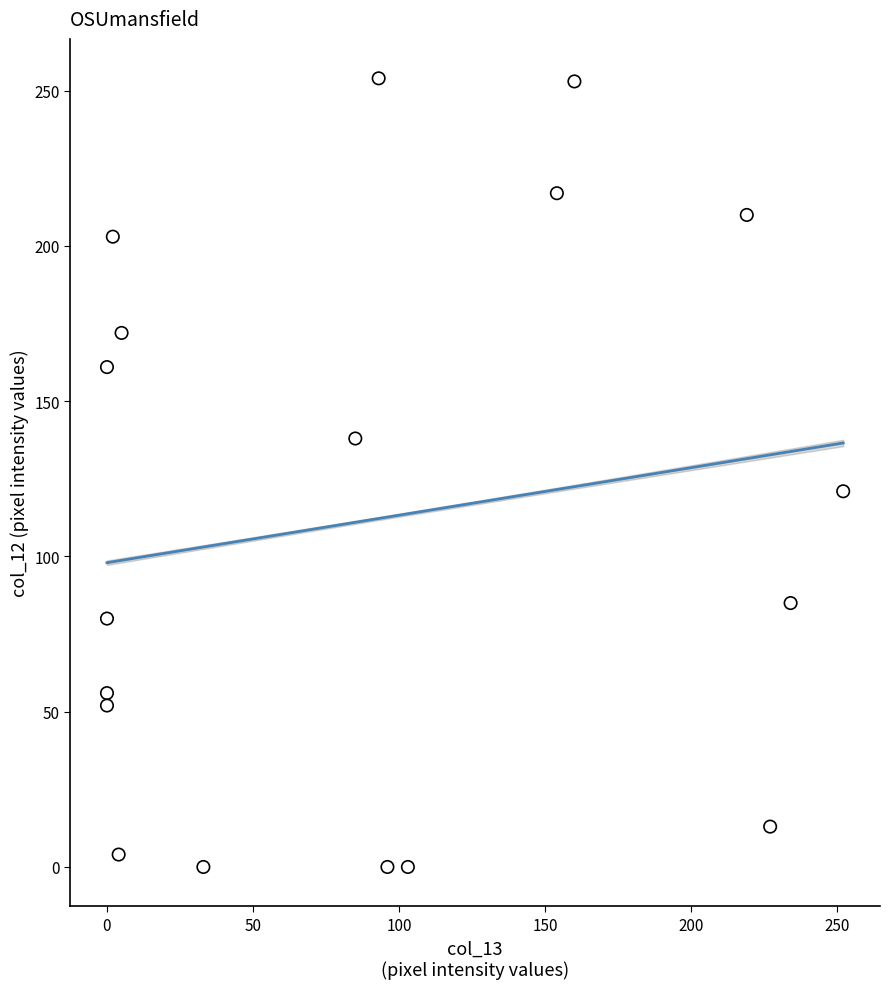

What is the range of X values (max minus min)?

252